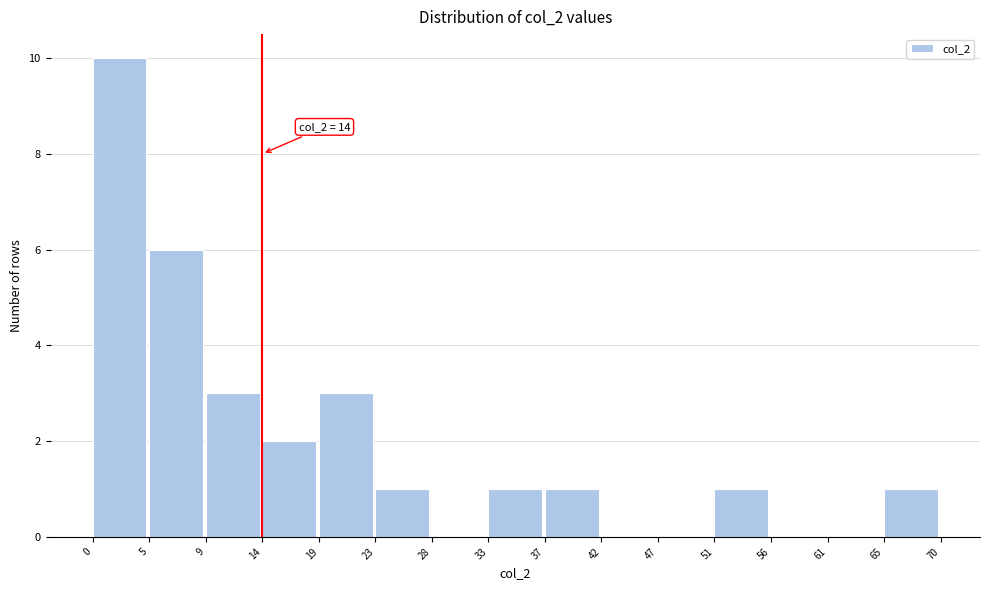

Which range on the x-axis has the tallest bar?

0 to 5